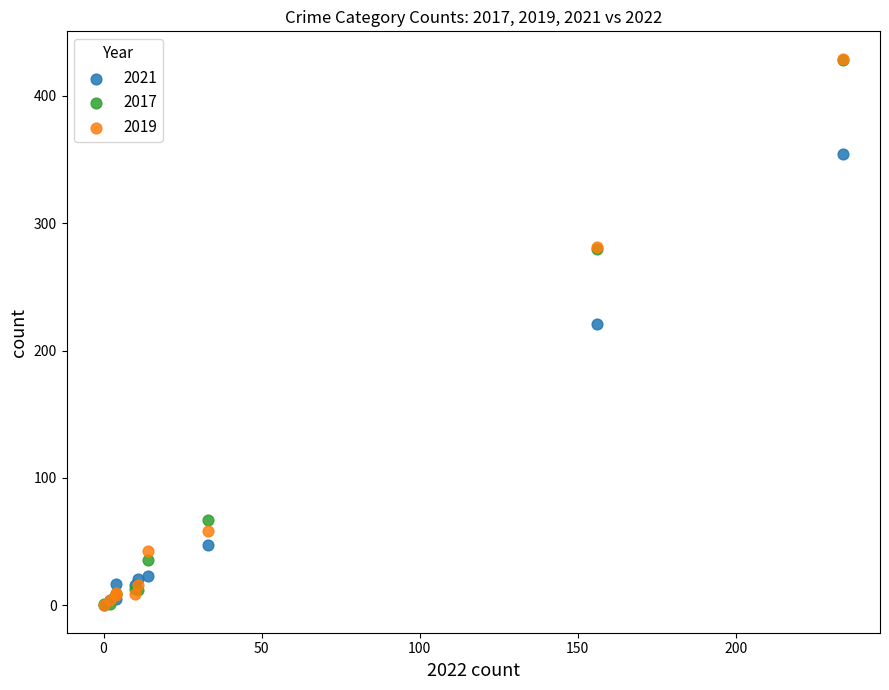

Across all series, what Y value is closest to 214?

221